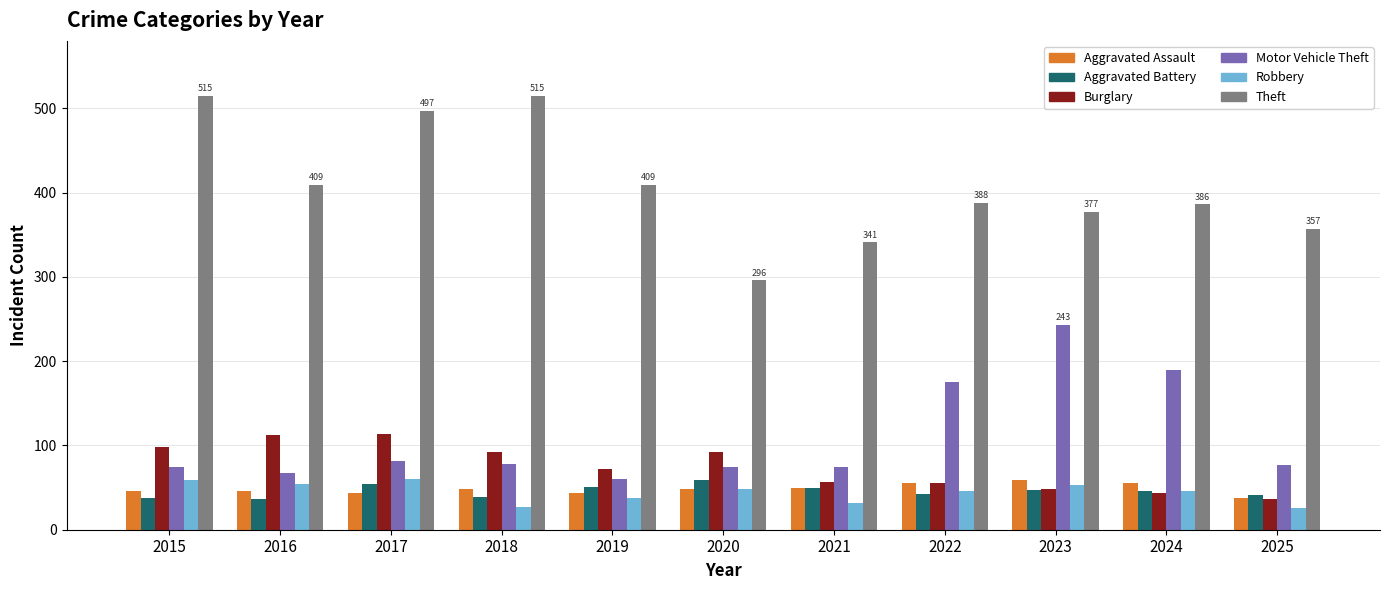

How many bars are there in each group?

6